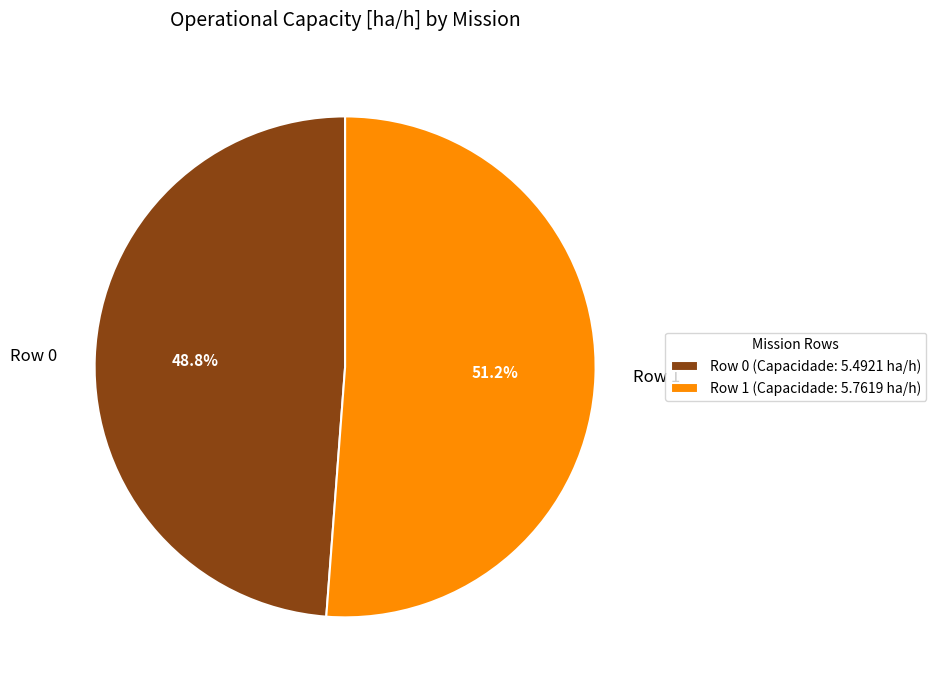

How many segments does this pie chart have?

2